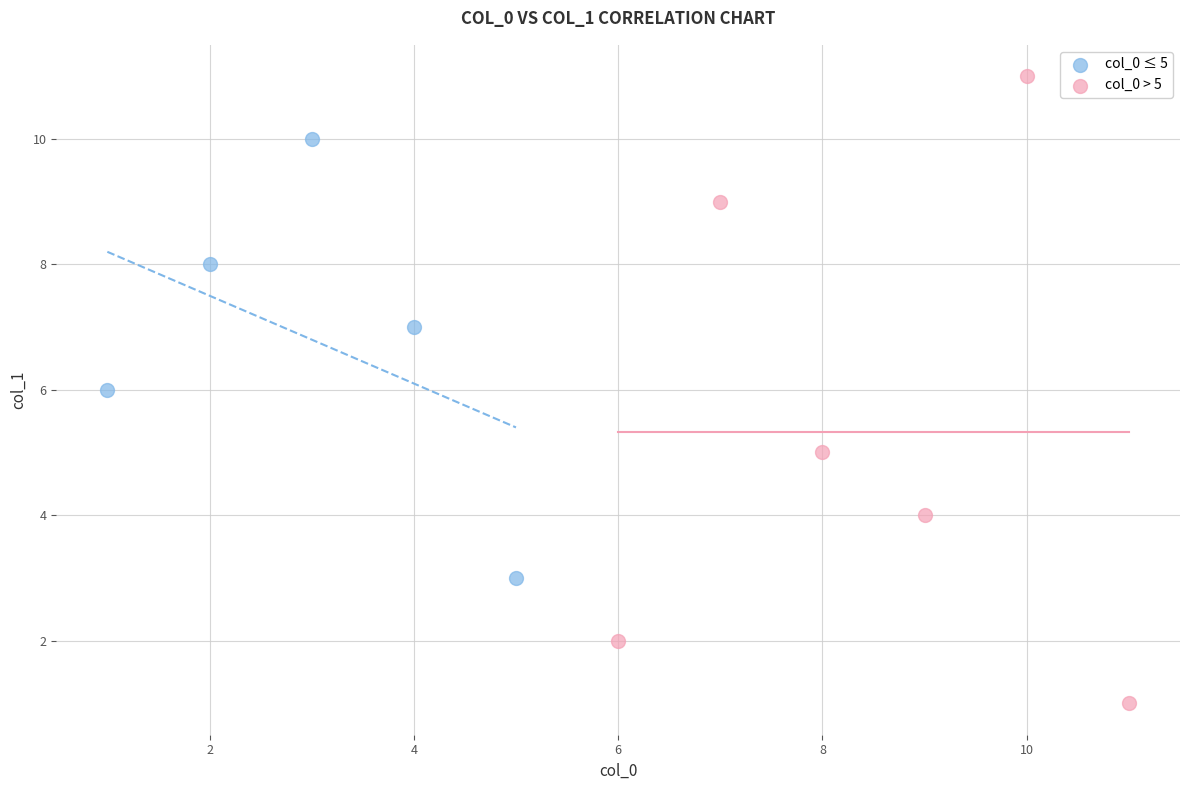

Which series contains the lowest Y value?

col_0 > 5